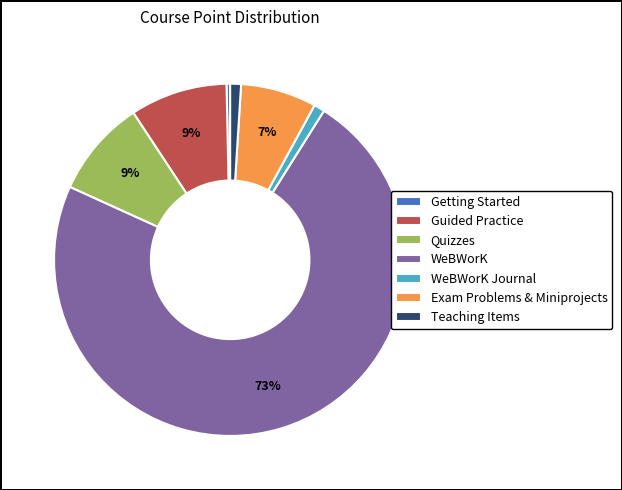

Which slice represents more than half of the pie?

WeBWorK